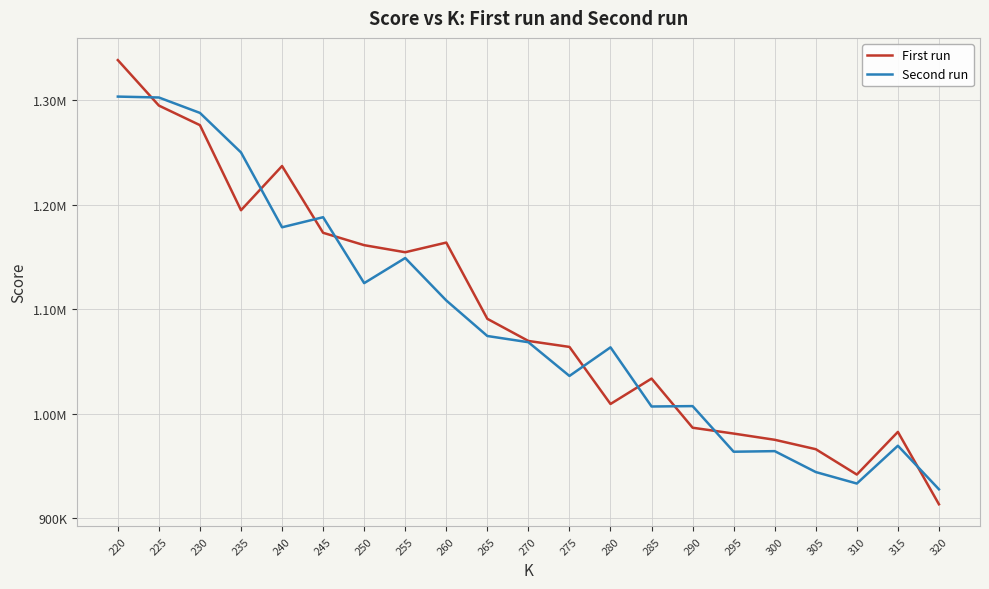

How many interior local valleys does the First run series have?

4